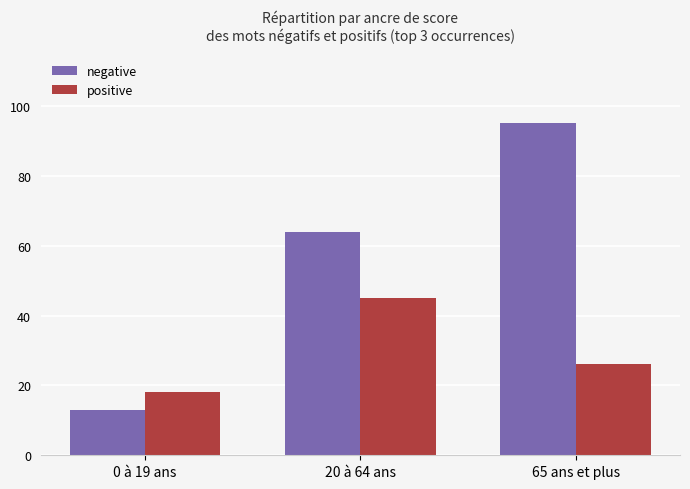

Rank the categories by negative value from highest to lowest.

65 ans et plus, 20 à 64 ans, 0 à 19 ans